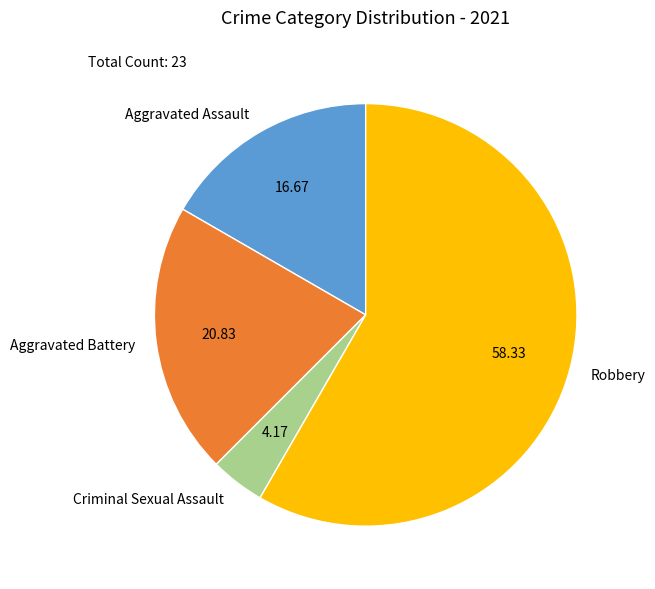

Which slice is the smallest?

Criminal Sexual Assault